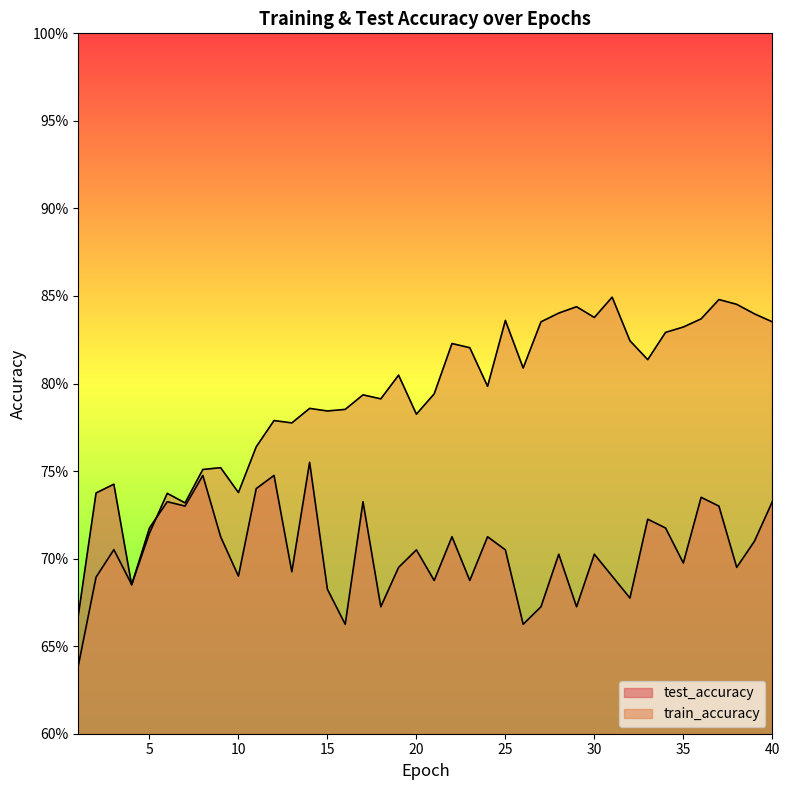

At which label is test_accuracy closest to 0?

16